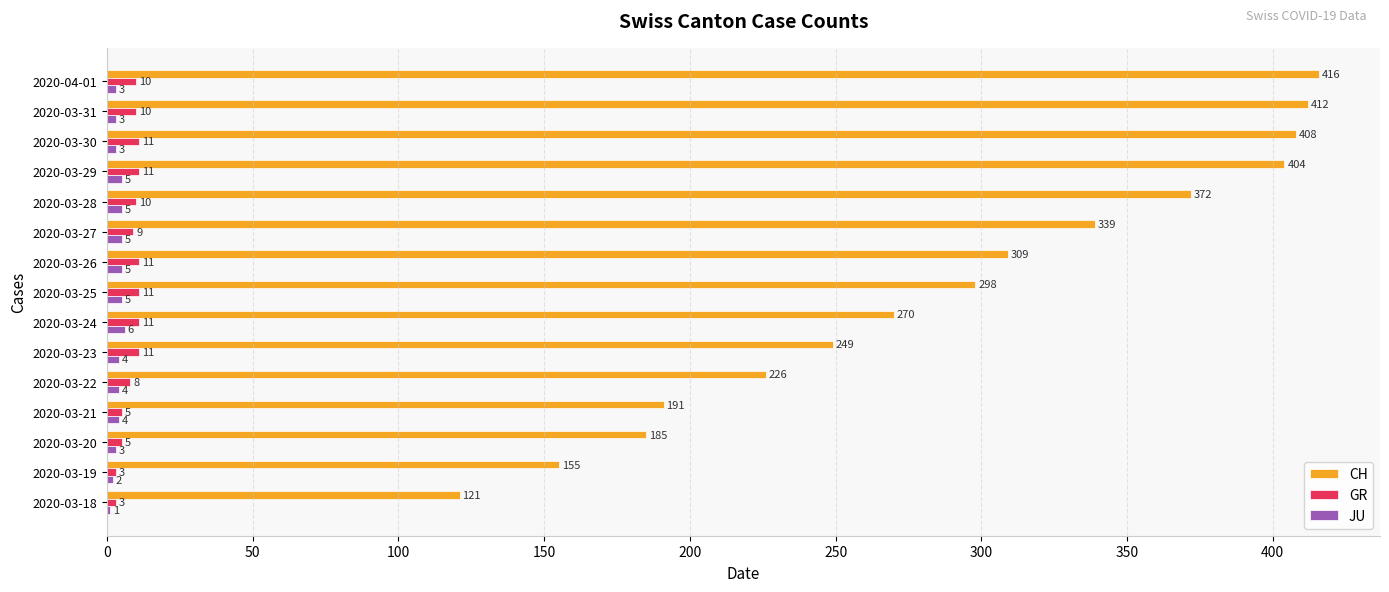

What is the total value across all series at 2020-03-19?

160